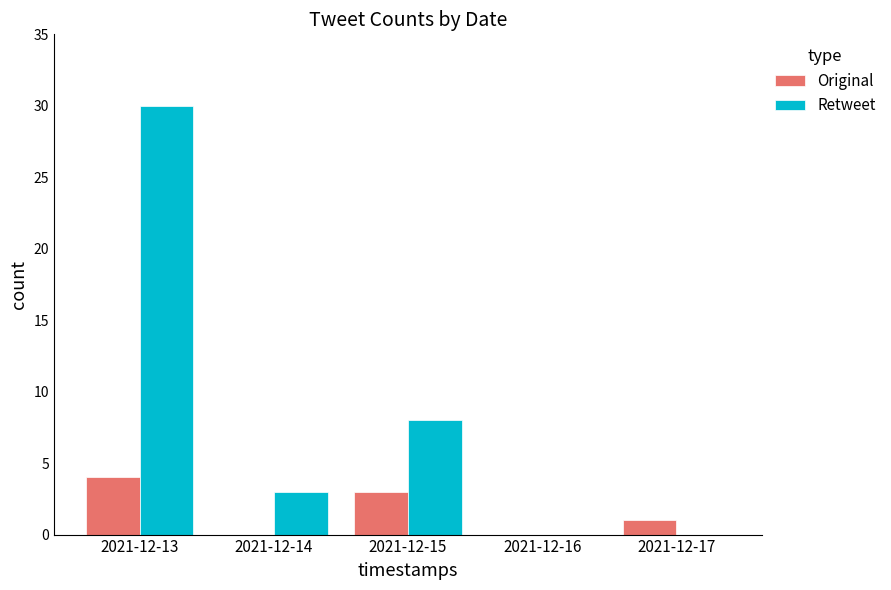

Count the number of data series in this chart.

2